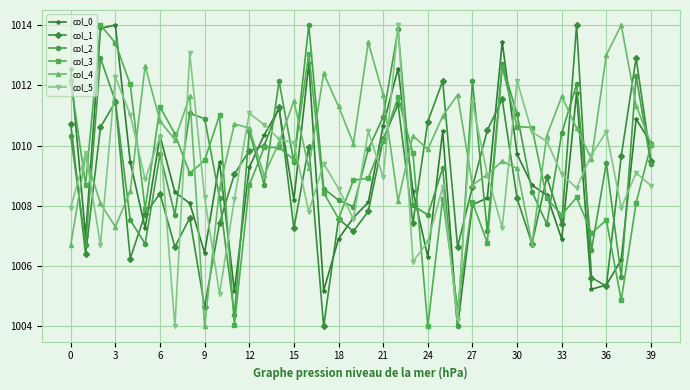

What is the value of the col_0 point at the 18th from the left?

1005.2